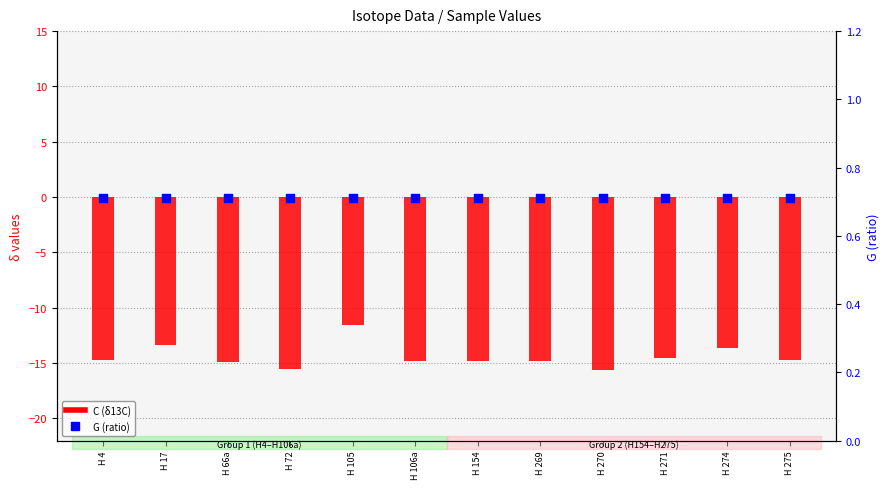

What are all the series names shown in the legend?

C (δ13C), G (ratio)